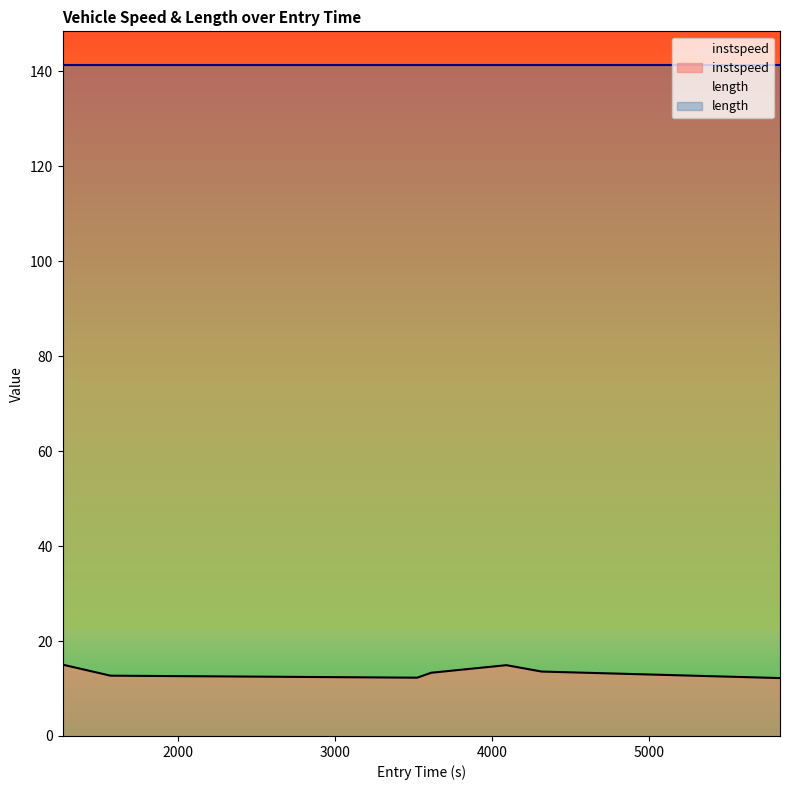

Reading left to right, transcribe all the data shown in this chart.

15.0	12.7	12.3	13.3	14.9	13.6	12.2